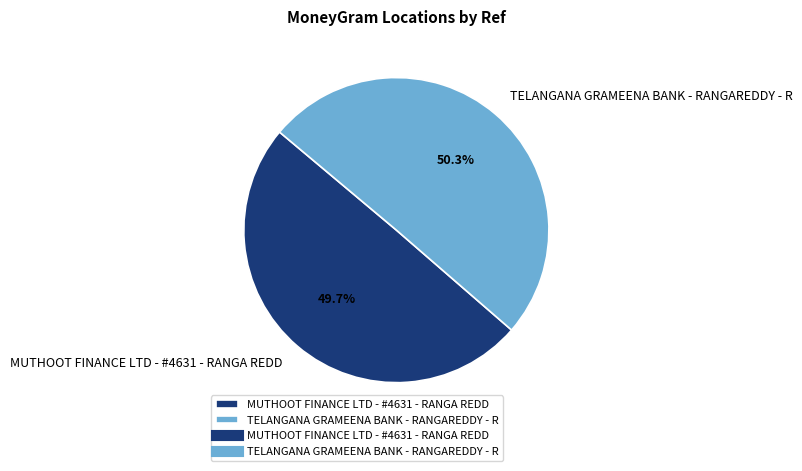

Count the number of slices in the pie.

2